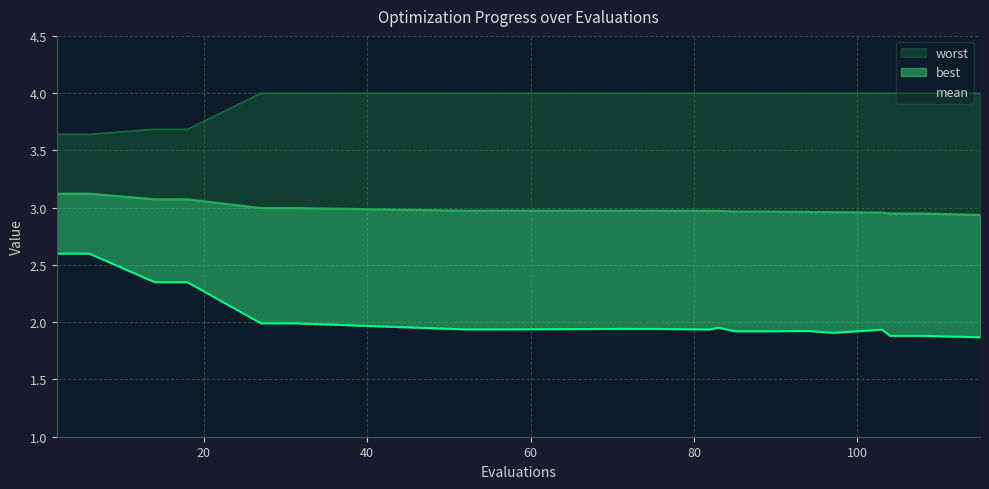

Reading left to right, transcribe all the data shown in this chart.

mean: 3.1	3.1	3.1	3.1	3.0	3.0	3.0	3.0	3.0	3.0	3.0	3.0	3.0	3.0	3.0	3.0	3.0	2.9	2.9	2.9
best: 2.6	2.6	2.3	2.3	2.0	2.0	1.9	1.9	1.9	1.9	1.9	2.0	1.9	1.9	1.9	1.9	1.9	1.9	1.9	1.9
worst: 3.6	3.6	3.7	3.7	4.0	4.0	4.0	4.0	4.0	4.0	4.0	4.0	4.0	4.0	4.0	4.0	4.0	4.0	4.0	4.0